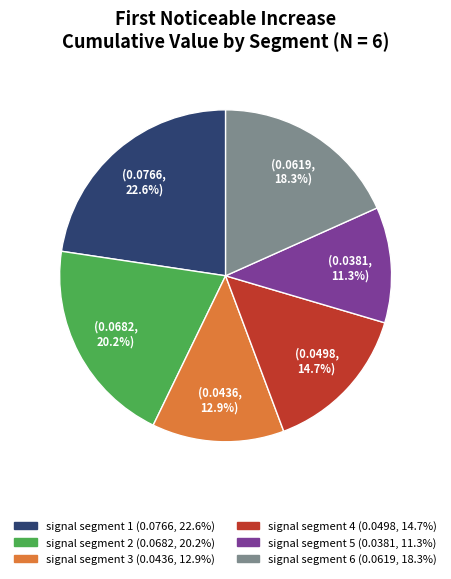

To the nearest percent, what portion does signal segment 4 represent?

15%